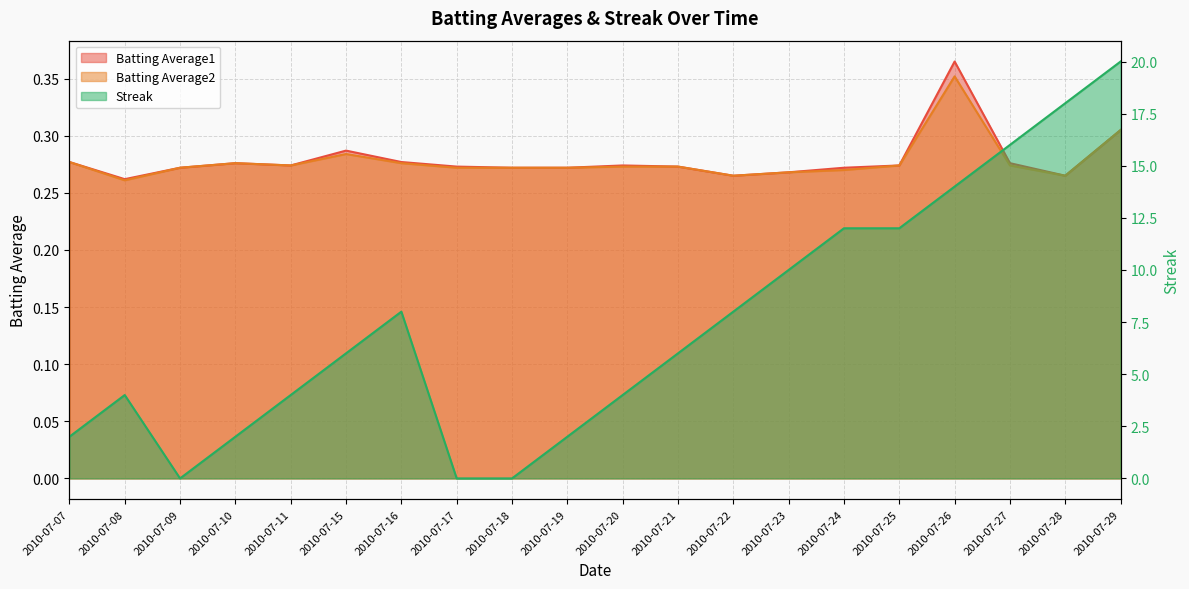

Reading right to left, list all the values displayed in this chart.

Batting Average1: 2010-07-29=0.3	2010-07-28=0.3	2010-07-27=0.3	2010-07-26=0.4	2010-07-25=0.3	2010-07-24=0.3	2010-07-23=0.3	2010-07-22=0.3	2010-07-21=0.3	2010-07-20=0.3	2010-07-19=0.3	2010-07-18=0.3	2010-07-17=0.3	2010-07-16=0.3	2010-07-15=0.3	2010-07-11=0.3	2010-07-10=0.3	2010-07-09=0.3	2010-07-08=0.3	2010-07-07=0.3
Batting Average2: 2010-07-29=0.3	2010-07-28=0.3	2010-07-27=0.3	2010-07-26=0.4	2010-07-25=0.3	2010-07-24=0.3	2010-07-23=0.3	2010-07-22=0.3	2010-07-21=0.3	2010-07-20=0.3	2010-07-19=0.3	2010-07-18=0.3	2010-07-17=0.3	2010-07-16=0.3	2010-07-15=0.3	2010-07-11=0.3	2010-07-10=0.3	2010-07-09=0.3	2010-07-08=0.3	2010-07-07=0.3
Streak: 2010-07-29=20.0	2010-07-28=18.0	2010-07-27=16.0	2010-07-26=14.0	2010-07-25=12.0	2010-07-24=12.0	2010-07-23=10.0	2010-07-22=8.0	2010-07-21=6.0	2010-07-20=4.0	2010-07-19=2.0	2010-07-18=0.0	2010-07-17=0.0	2010-07-16=8.0	2010-07-15=6.0	2010-07-11=4.0	2010-07-10=2.0	2010-07-09=0.0	2010-07-08=4.0	2010-07-07=2.0